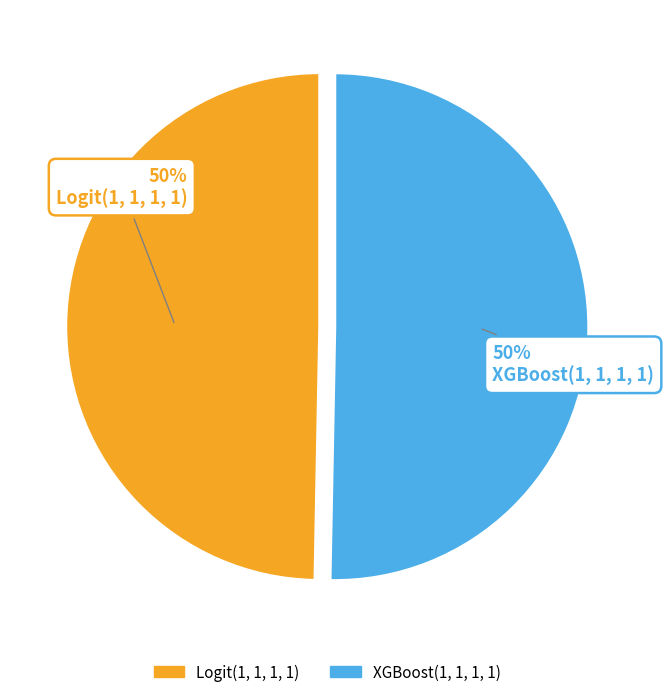

To the nearest percent, what is the average slice percentage?

50%